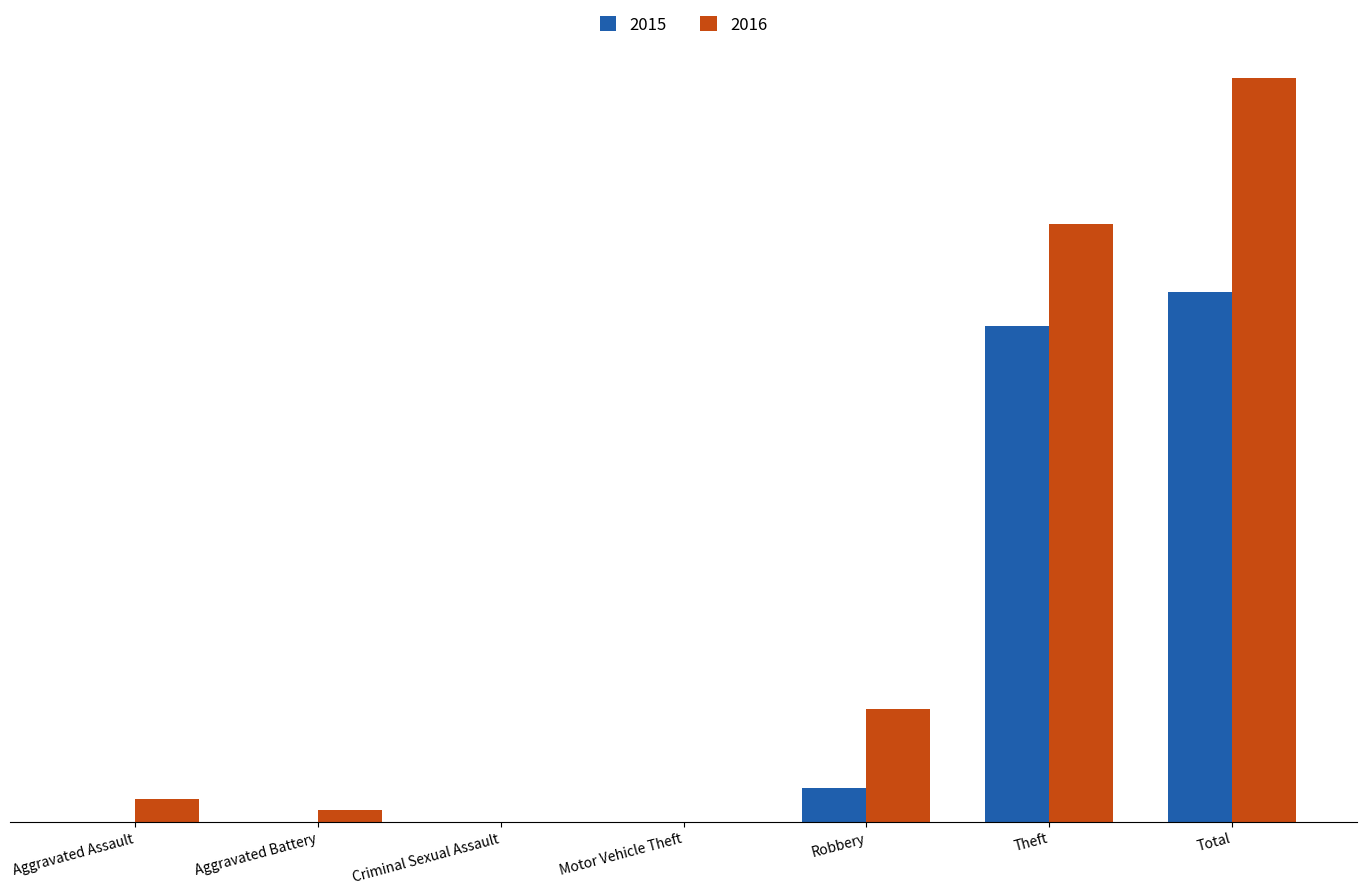

Are the bars grouped side by side (vs. stacked)?

Yes